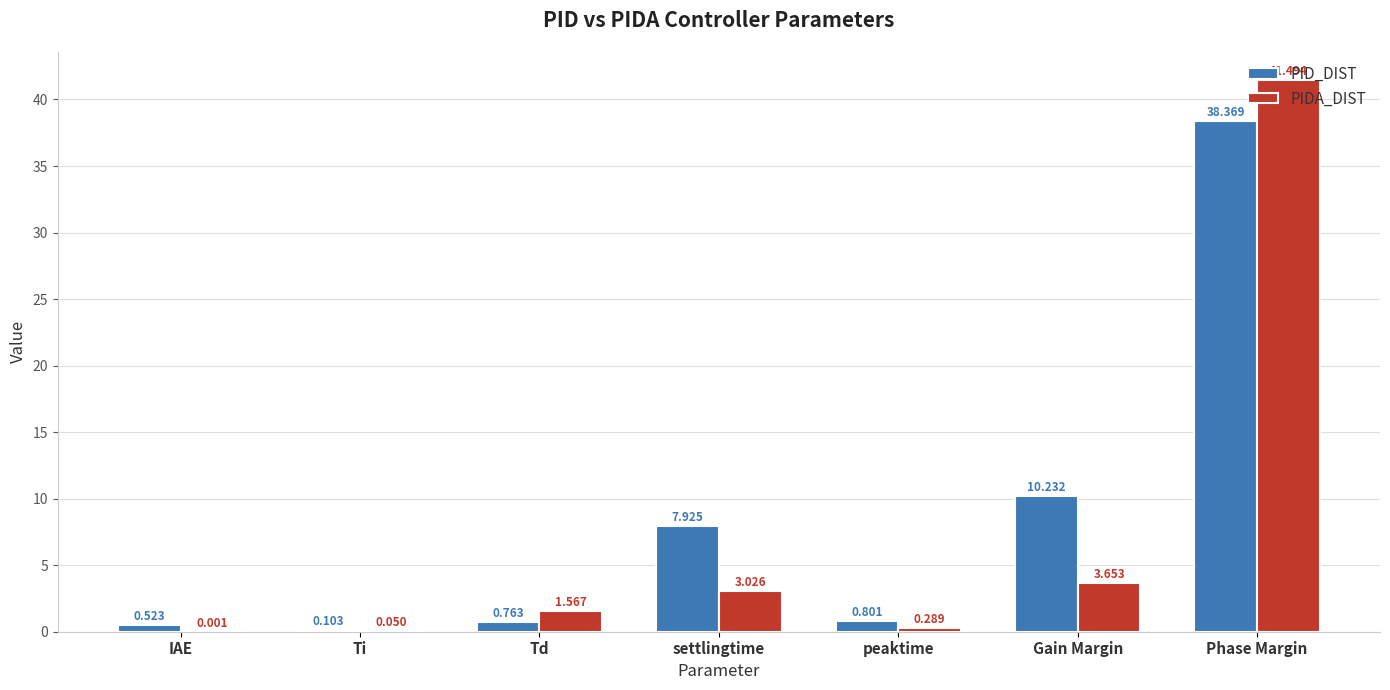

At which label does PID_DIST reach its peak?

Phase Margin